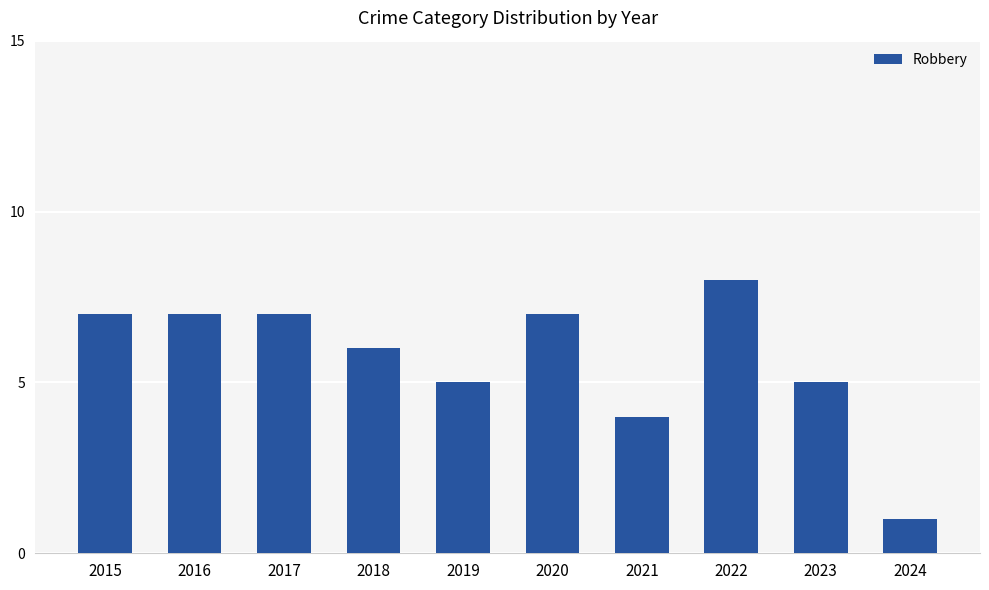

How many series are shown in this chart?

1